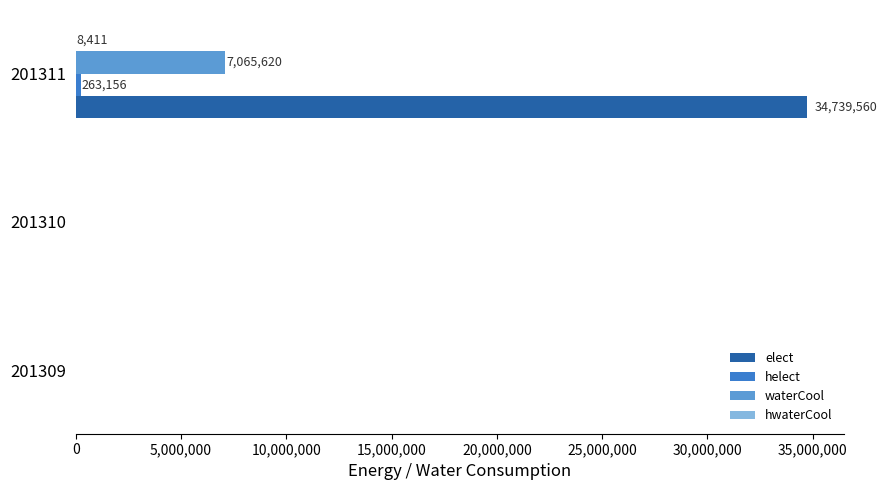

Which series changed the most between 201310 and 201311?

elect